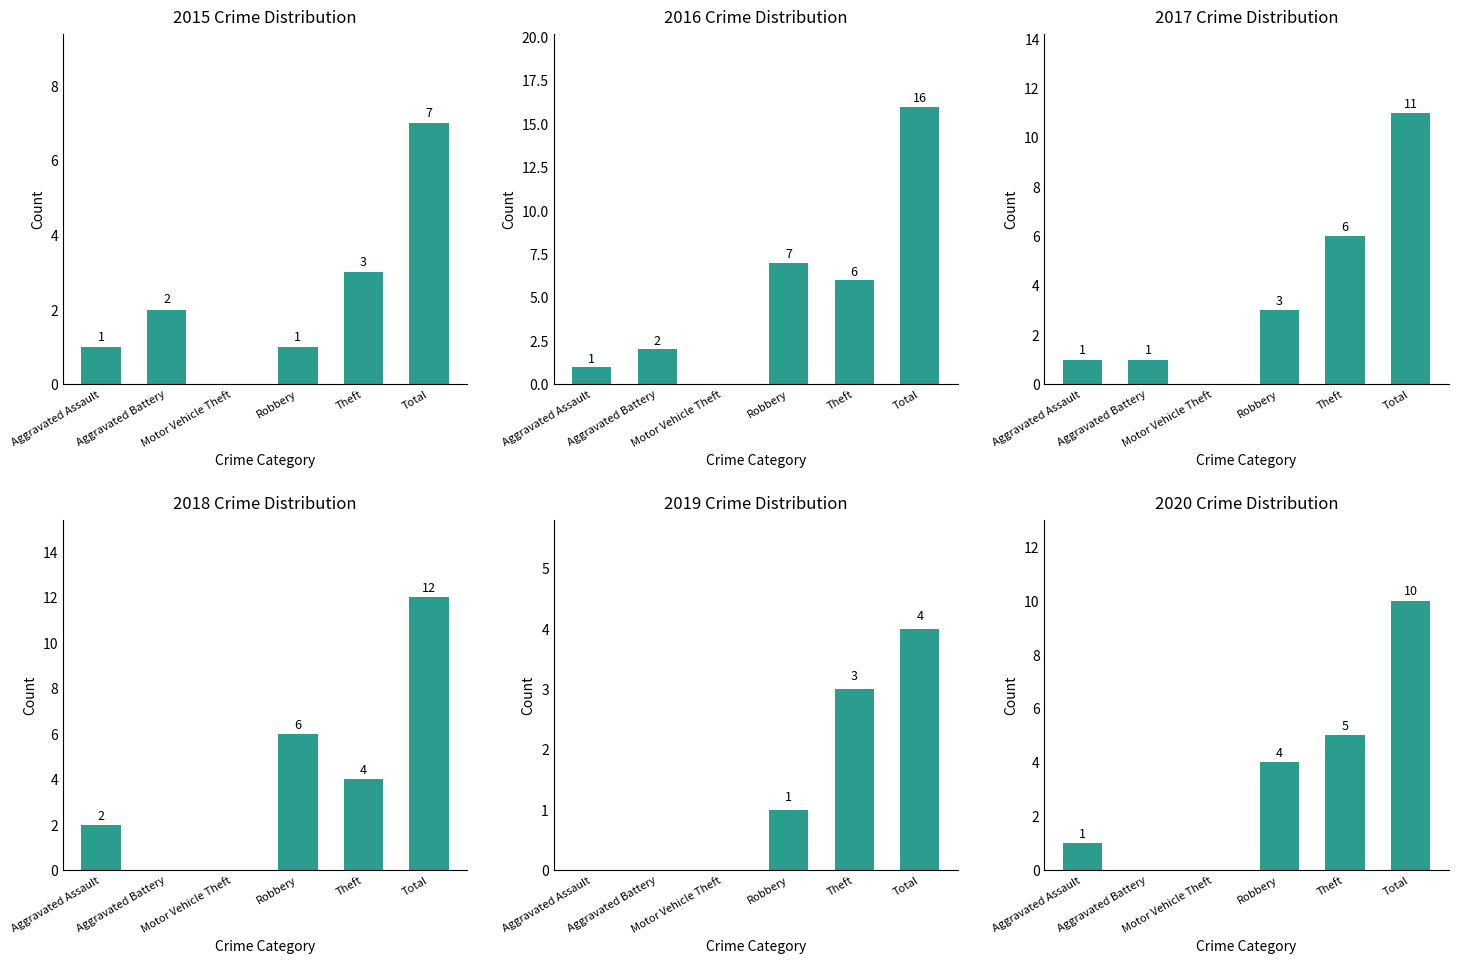

What is the value of the 2018 bar at the 6th from the left?

12